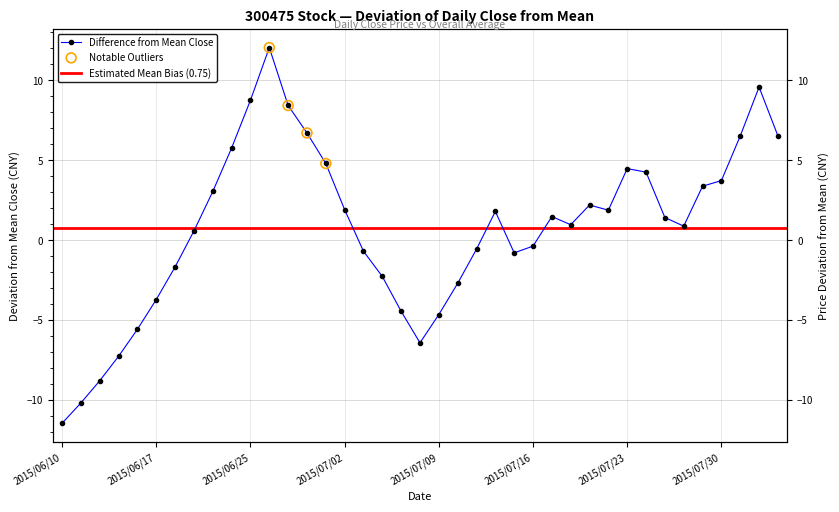

What is the change in value from 2015/07/20 to 2015/07/24?

+3.3